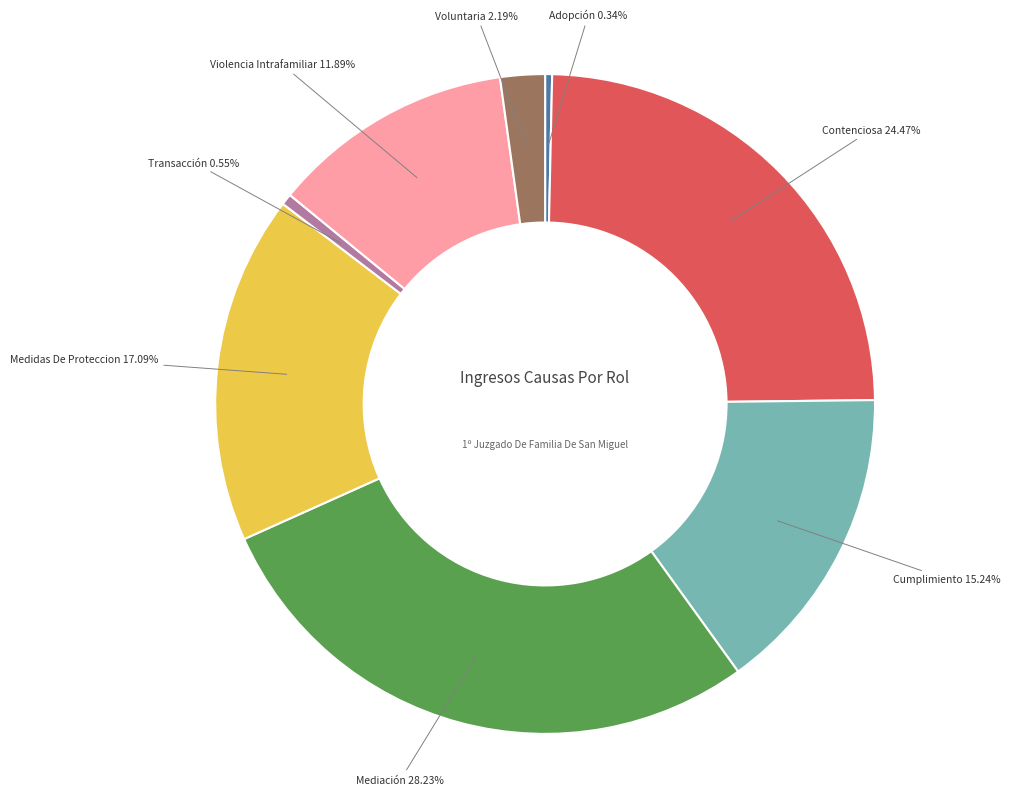

To the nearest percent, what is the difference between the largest and smallest slice percentages?

28%